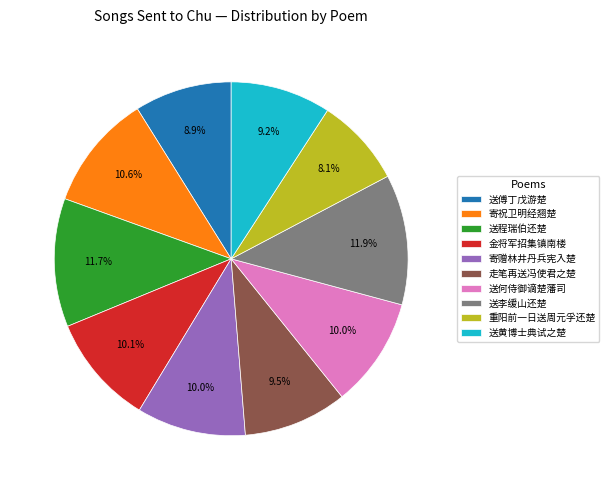

What is the ratio of the value at 金将军招集镇南楼 to the value at 送何侍御谪楚藩司?

1.0